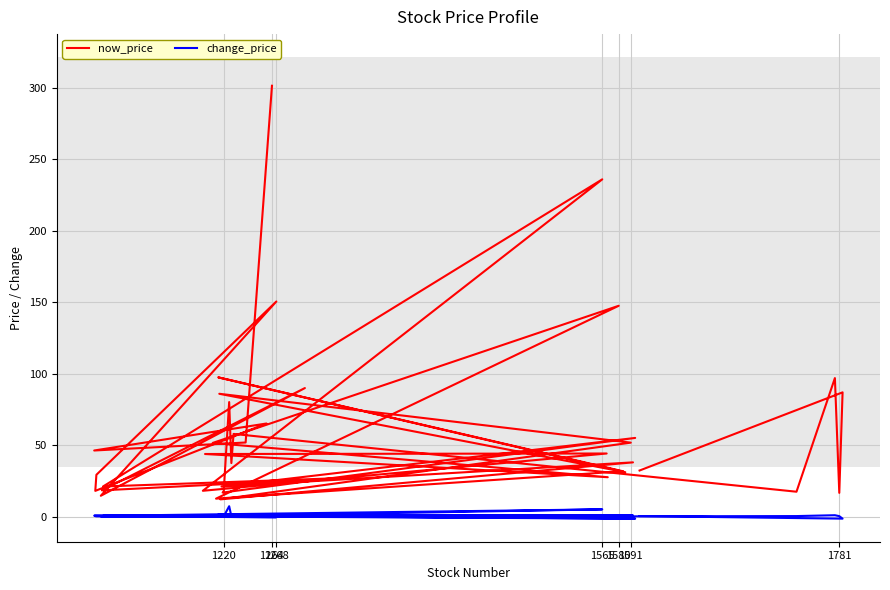

True or false: change_price and now_price intersect in this chart.

False